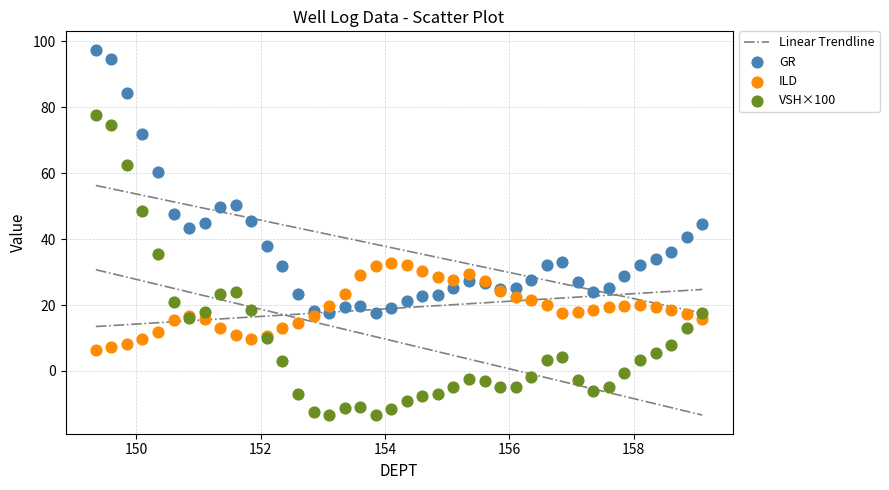

Which series contains the lowest Y value?

VSH×100